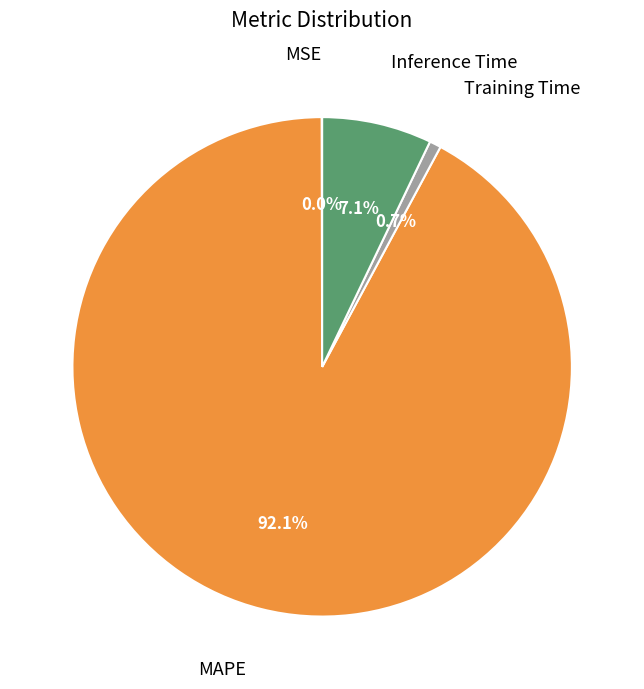

Which has a higher value, Training Time or Inference Time?

Inference Time